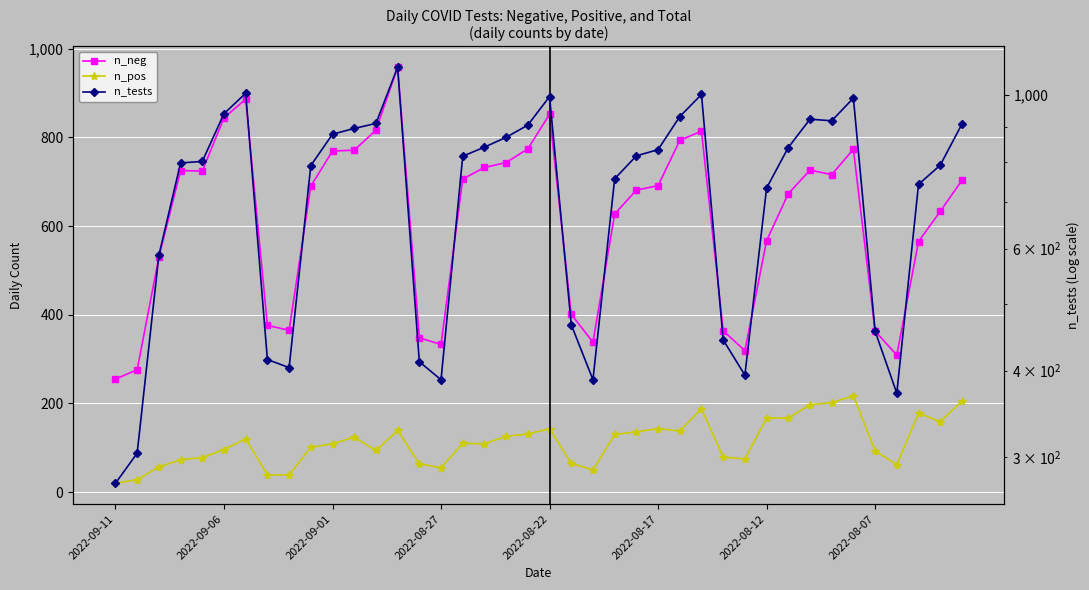

What is the minimum value shown in the chart?

20